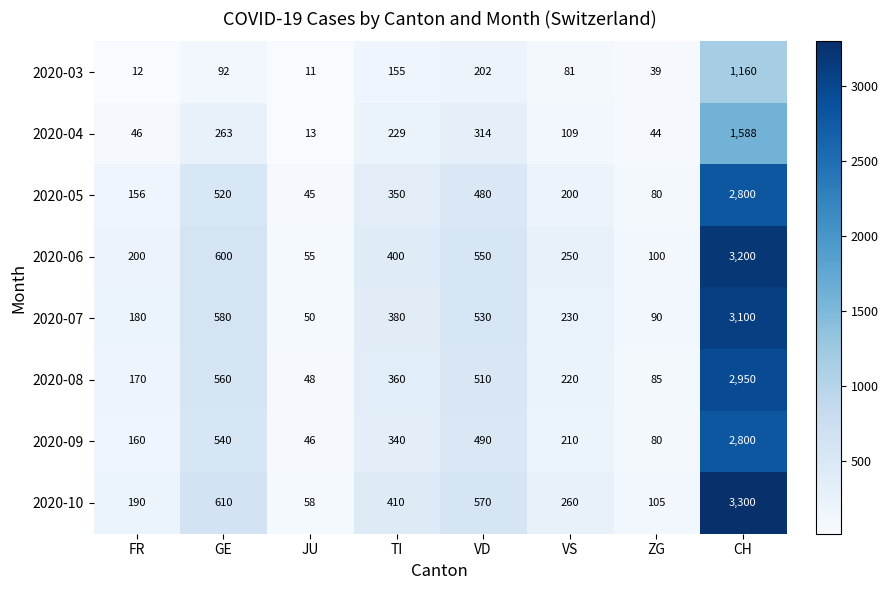

What is the smallest value displayed?

11